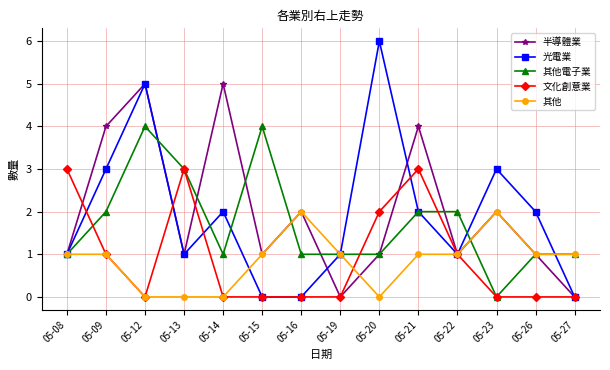

Which series has the largest range (max minus min)?

光電業